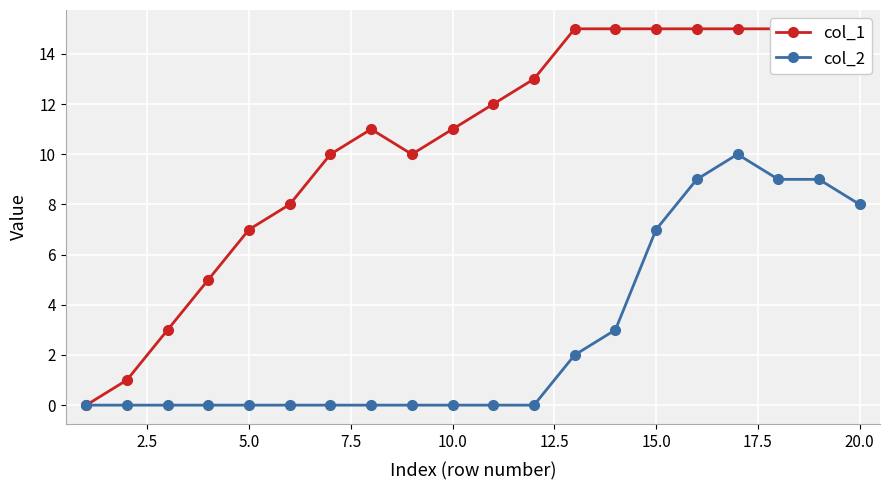

What is the maximum value shown in the chart?

15